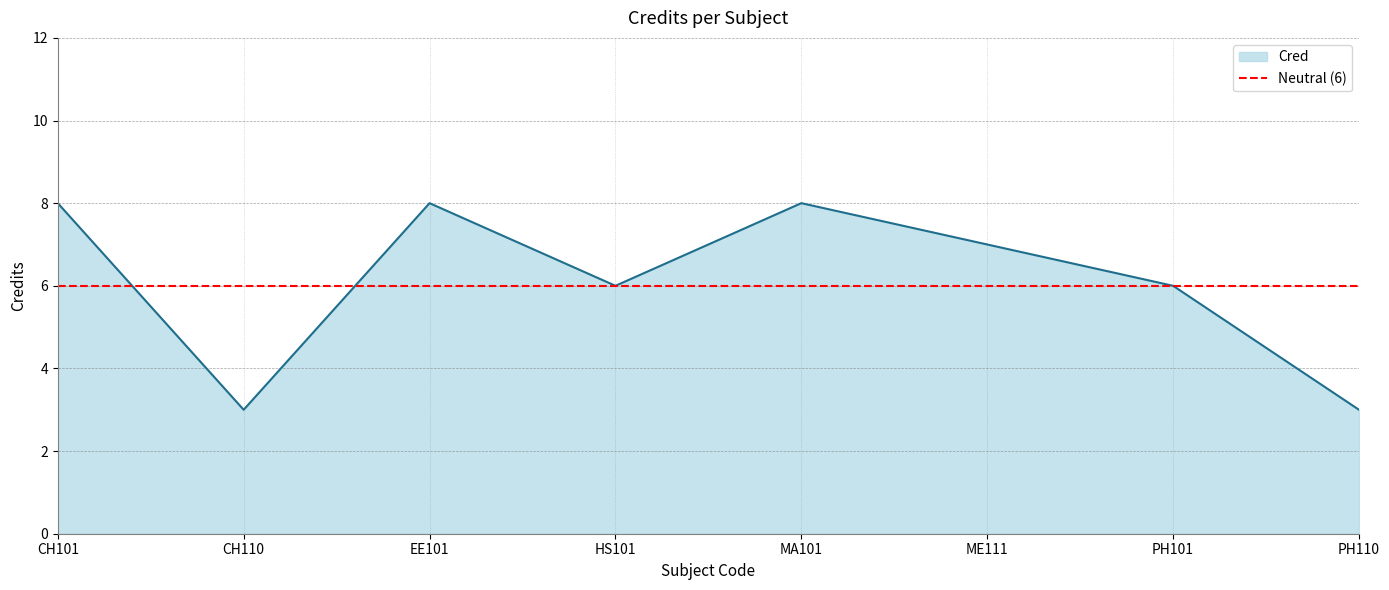

Reading left to right, extract all data points from this chart.

8	3	8	6	8	7	6	3